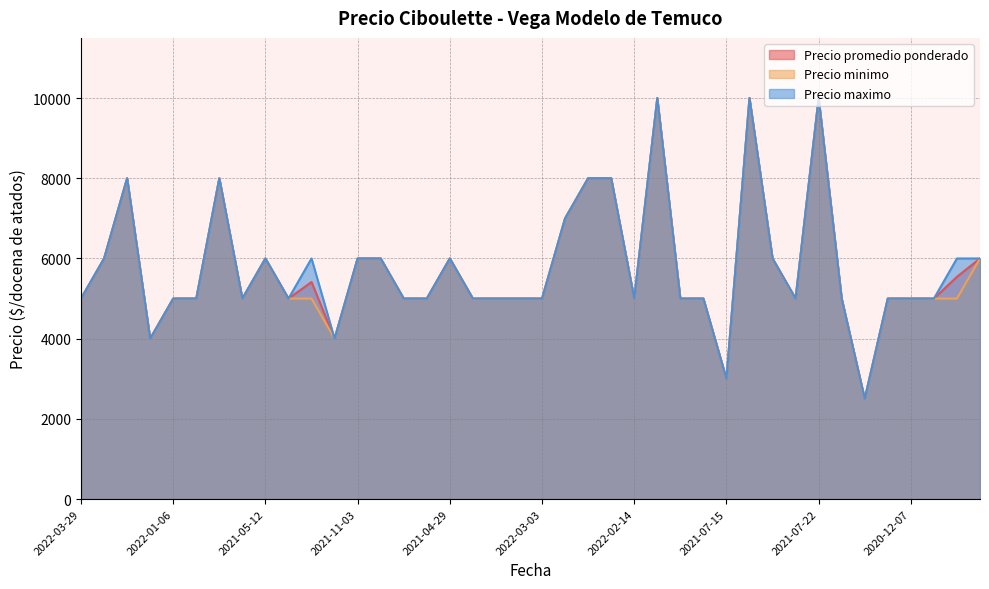

What position from the left is 2022-01-04?

18